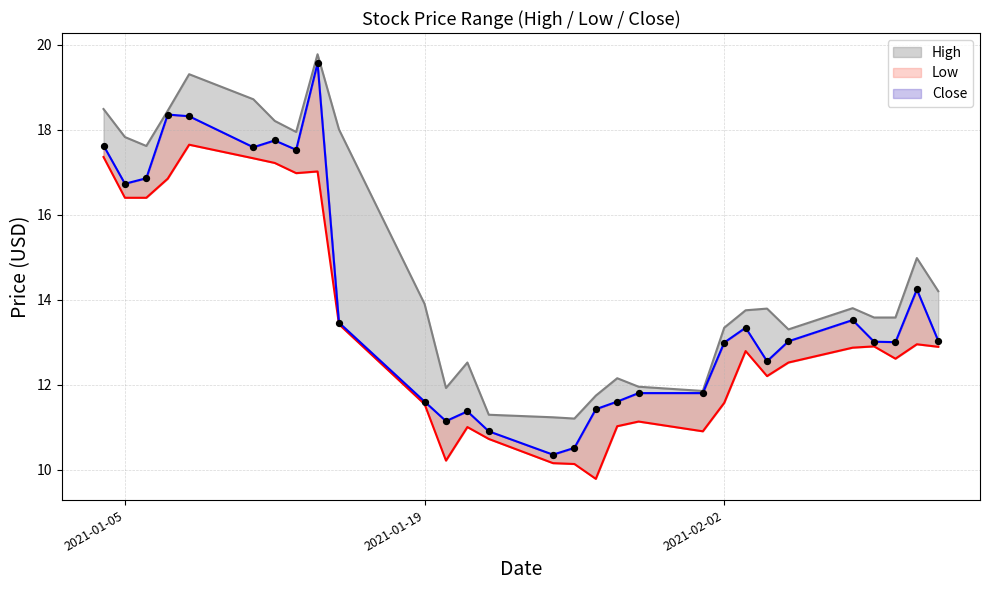

Which series has the widest spread of Y values?

Close